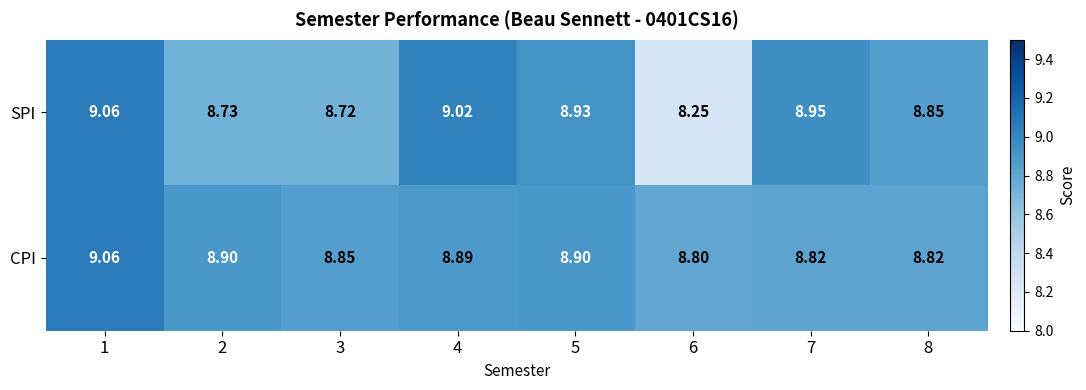

At which category does the chart reach its peak across all series?

1